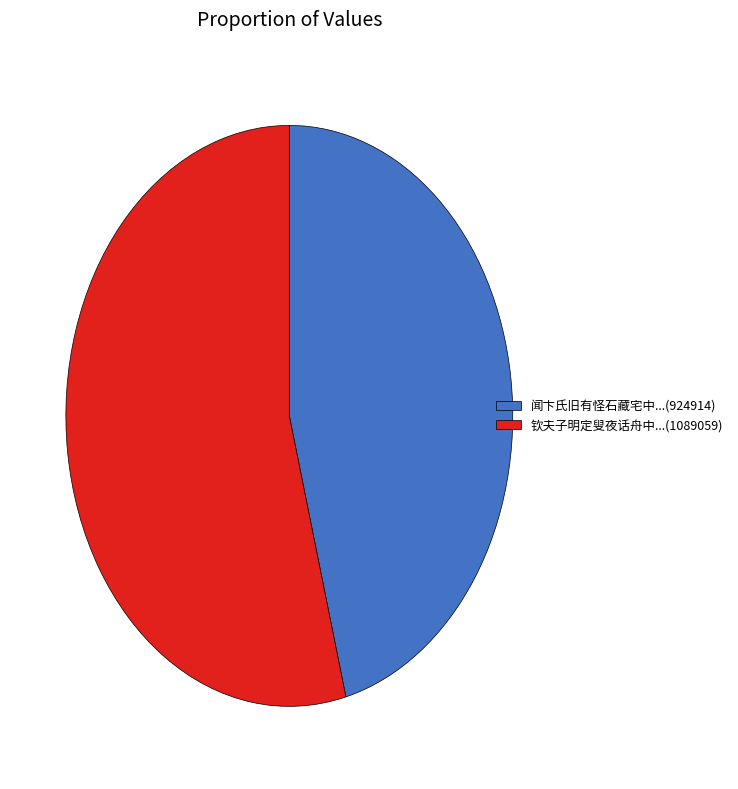

True or false: 闻卞氏旧有怪石藏宅中...(924914) accounts for 46% of the total.

True